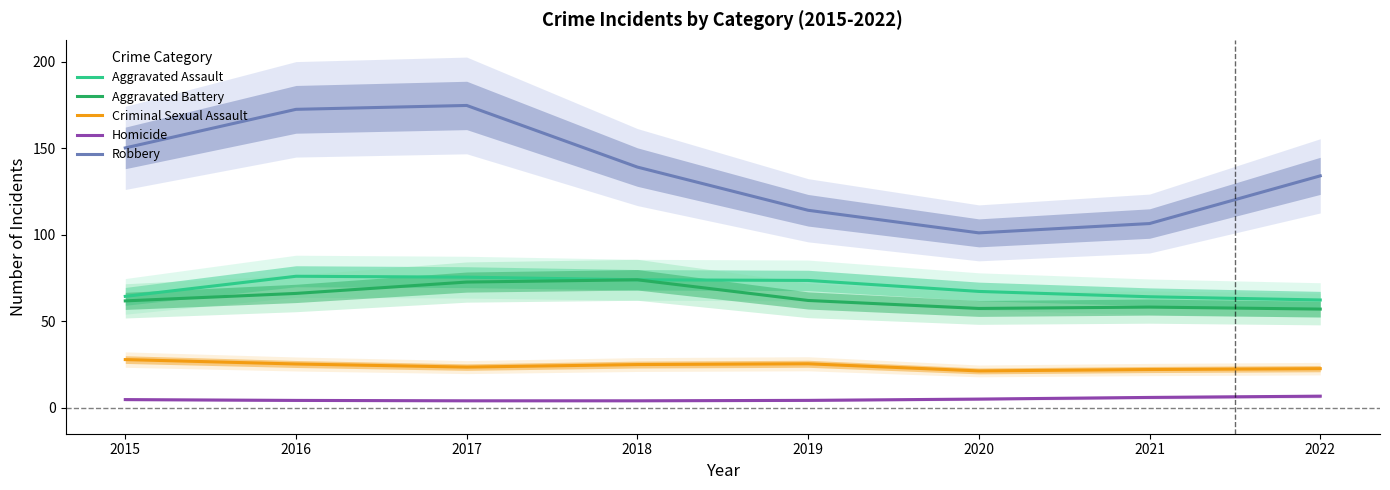

What is the greatest value displayed?

174.7